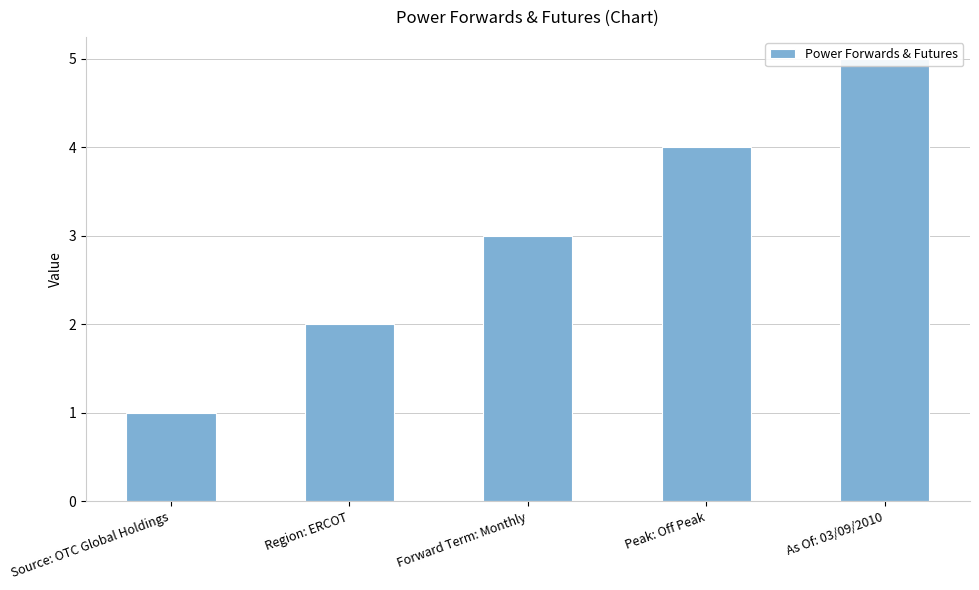

The chart shows a value of 2 at Region: ERCOT. True or false?

True